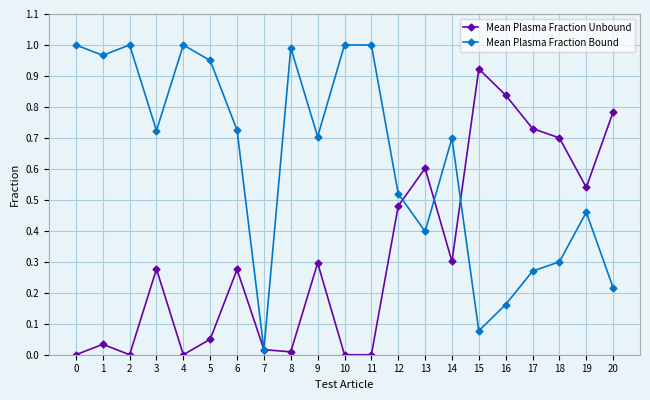

List the series in order of their overall mean, lowest first.

Mean Plasma Fraction Unbound, Mean Plasma Fraction Bound